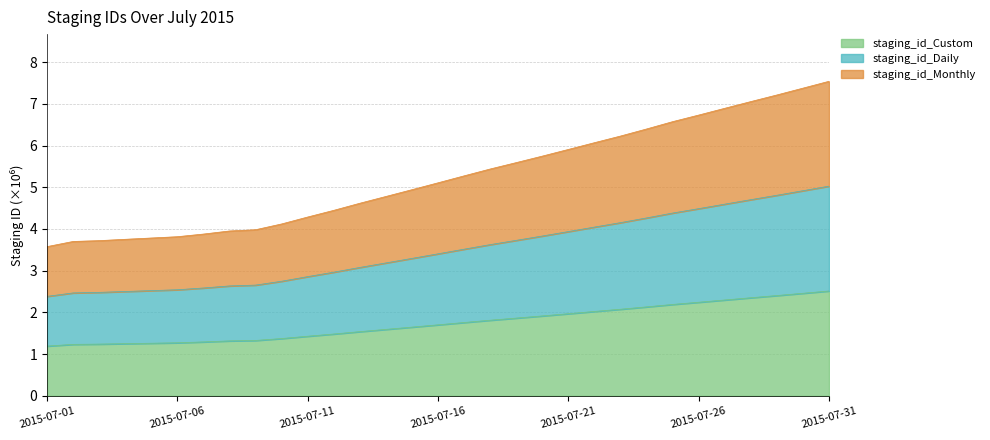

Does the chart display data point markers on the line(s)?

No